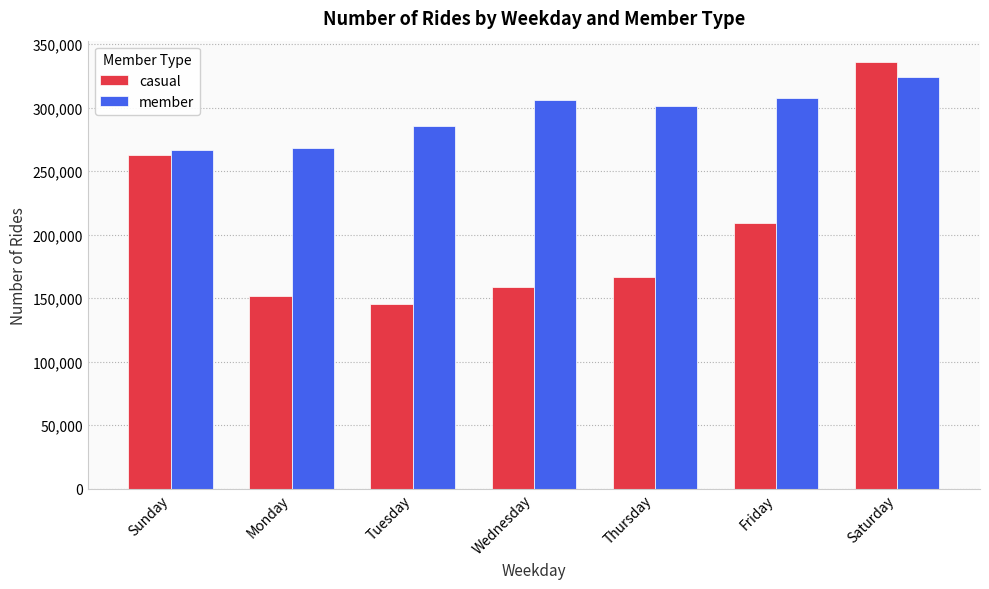

Are the bars grouped side by side (vs. stacked)?

Yes